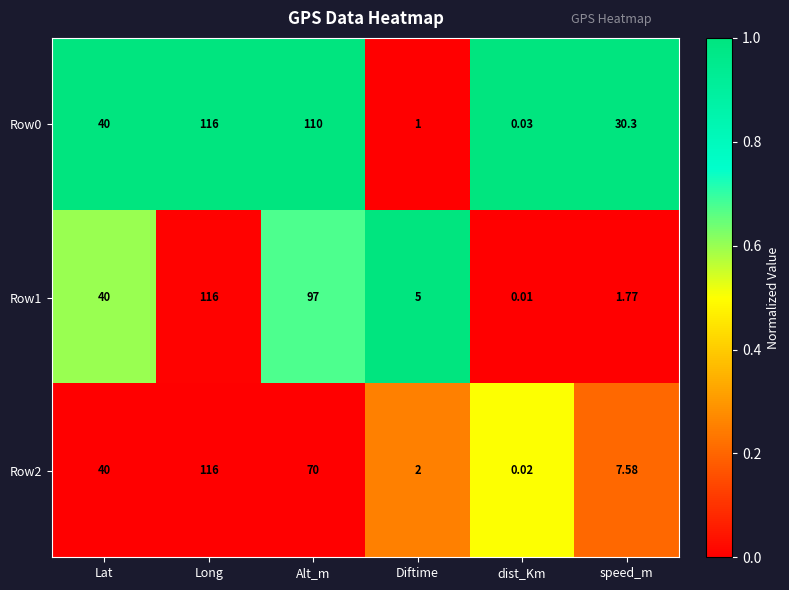

At which category is the sum across all series the highest?

Long